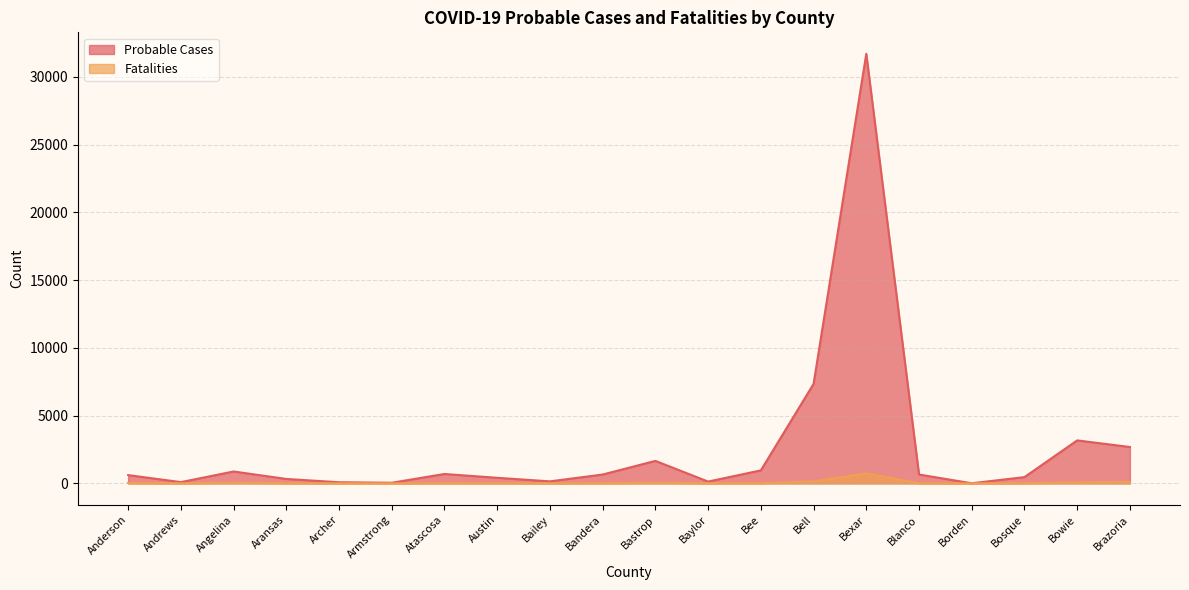

Where is the first local minimum for Probable Cases?

Andrews